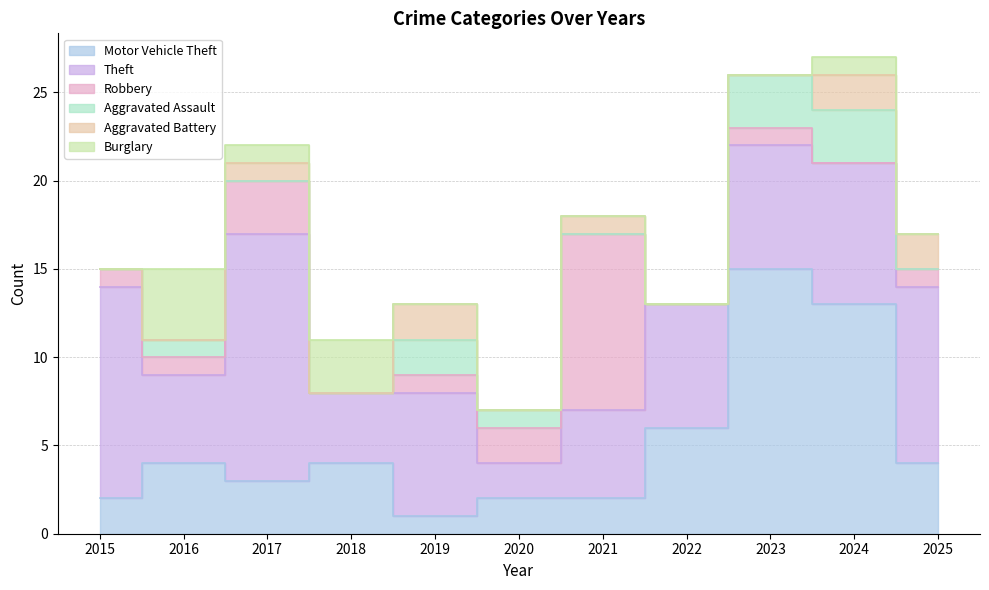

What is the total value across all series at 2016?

15